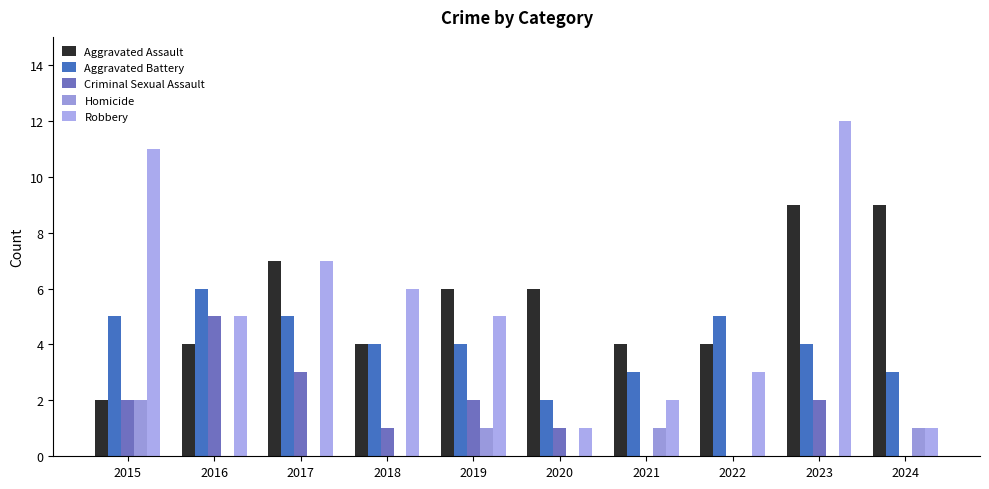

What is the total value across all series at 2016?

20